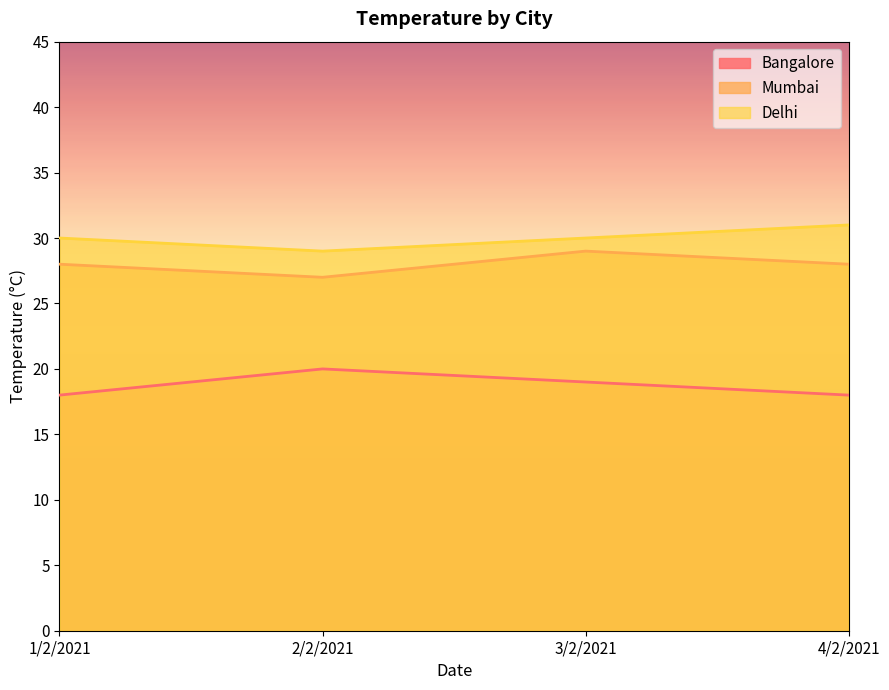

True or false: Bangalore has a value of 20 at 2/2/2021.

True